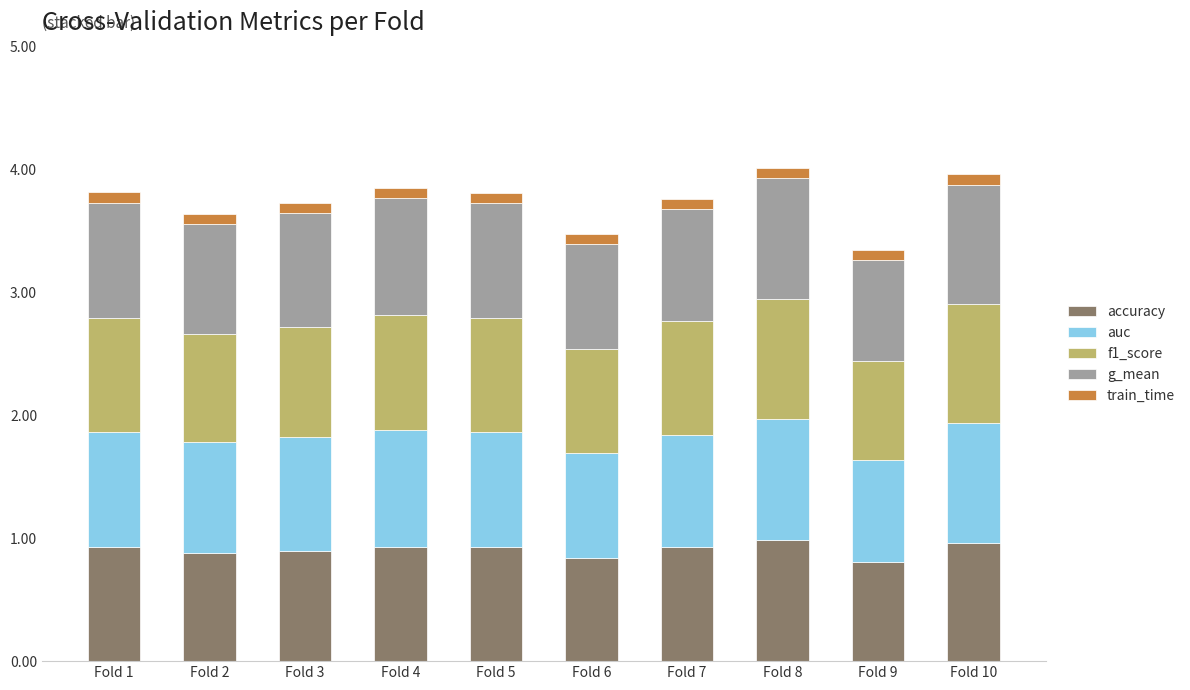

True or false: accuracy has a value of 0.9 at Fold 2.

True